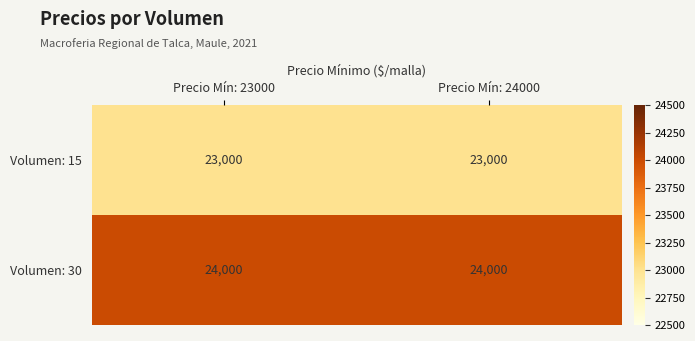

What is the spread (max minus min) of values at Precio Mín: 24000?

1000